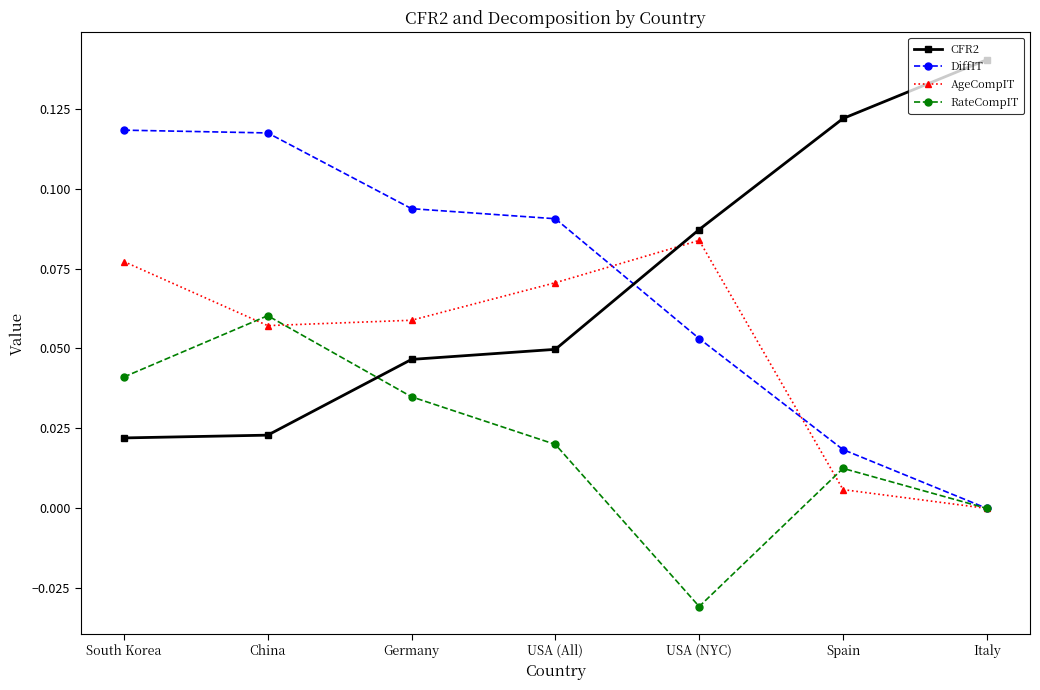

Is the value of AgeCompIT at USA (All) greater than the value of DiffIT at USA (All)?

No